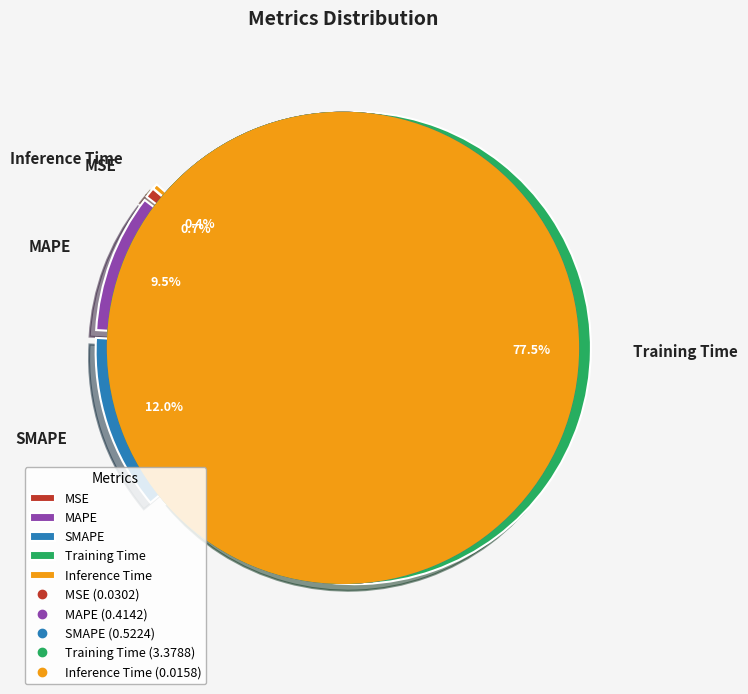

Which slice represents more than half of the pie?

Training Time